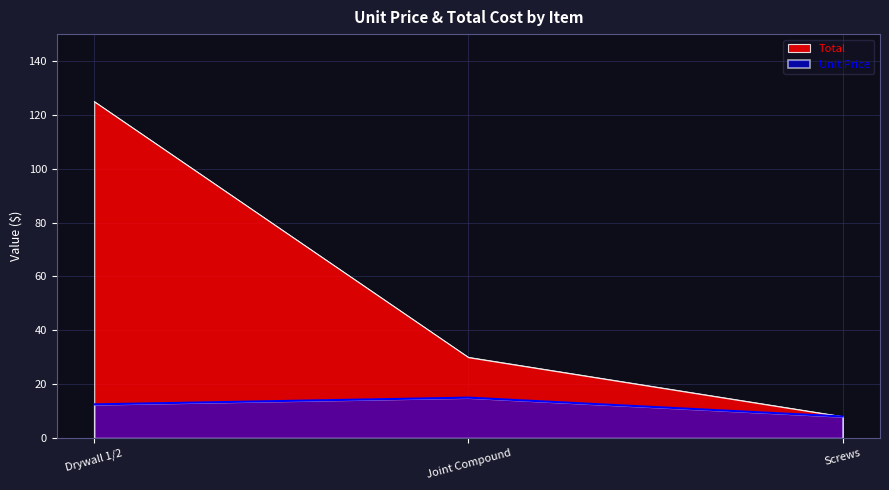

List the labels in order of Total value, largest first.

Drywall 1/2, Joint Compound, Screws